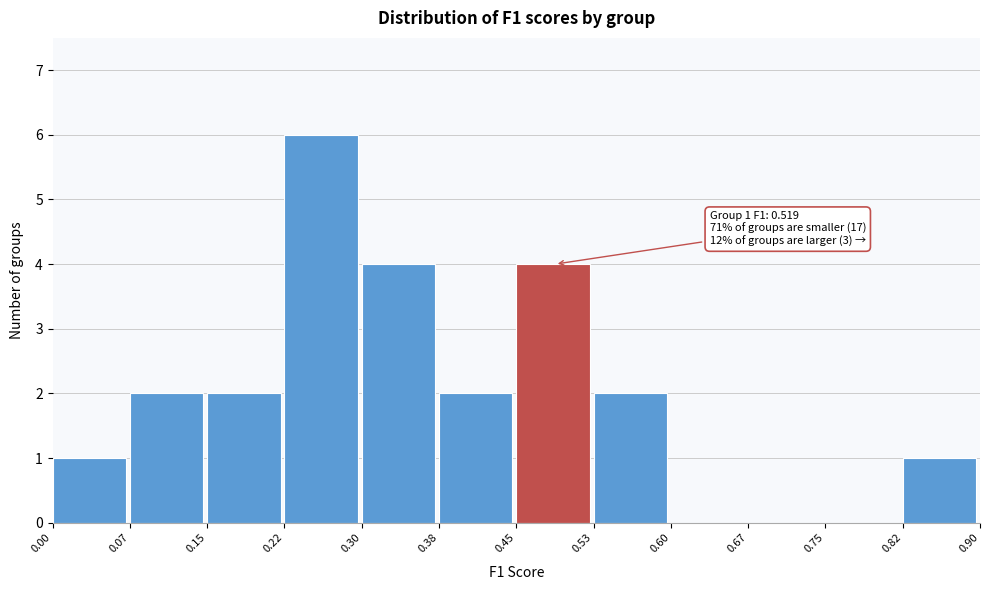

Over which range of the x-axis is the bar tallest?

0.22 to 0.30